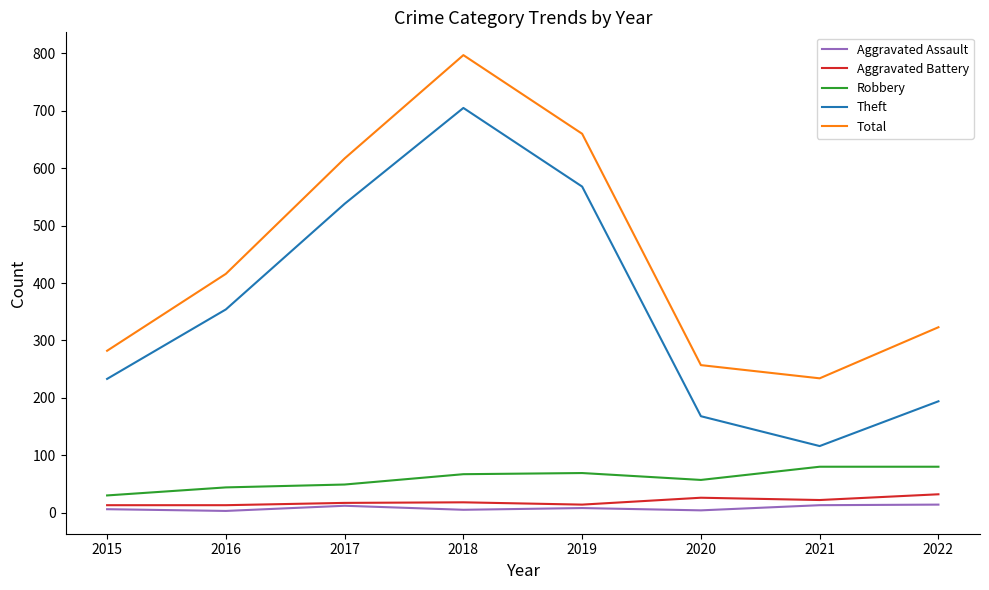

True or false: Aggravated Assault and Theft intersect in this chart.

False